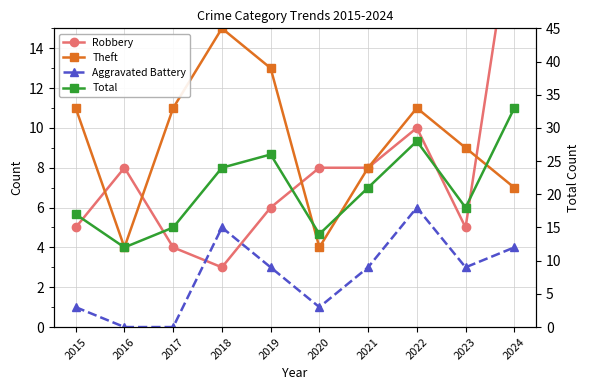

What is the difference between the highest and lowest values at 2015?

16